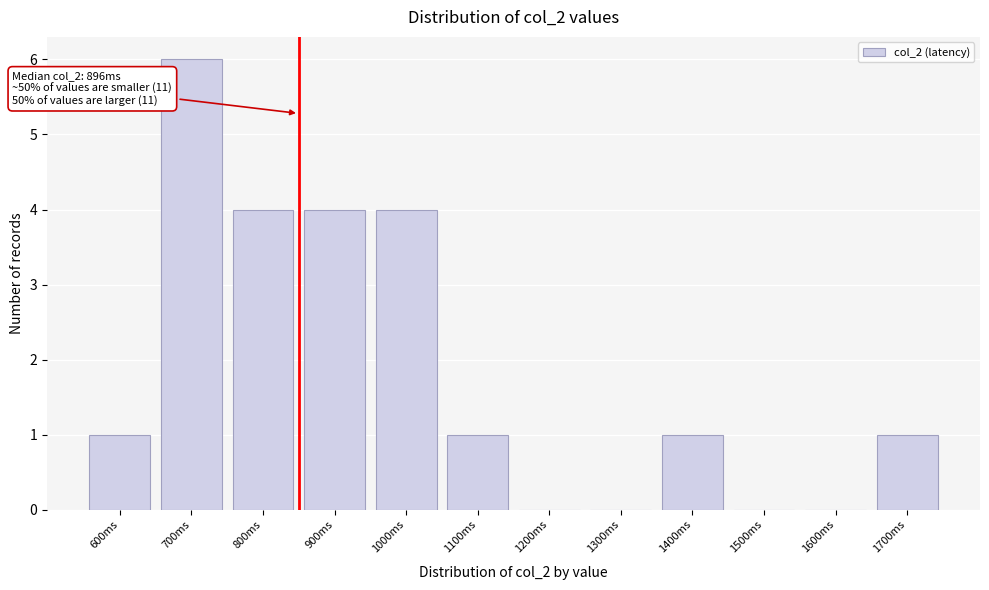

Reading left to right, what are all the values shown in this chart?

600ms=1	700ms=6	800ms=4	900ms=4	1000ms=4	1100ms=1	1200ms=0	1300ms=0	1400ms=1	1500ms=0	1600ms=0	1700ms=1